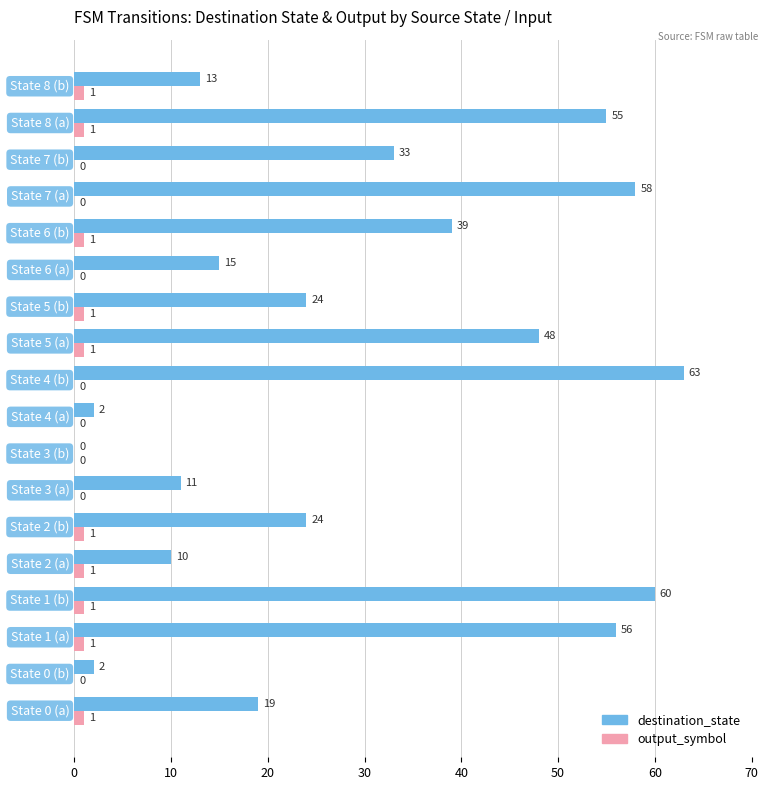

What is the sum of all output_symbol values?

10